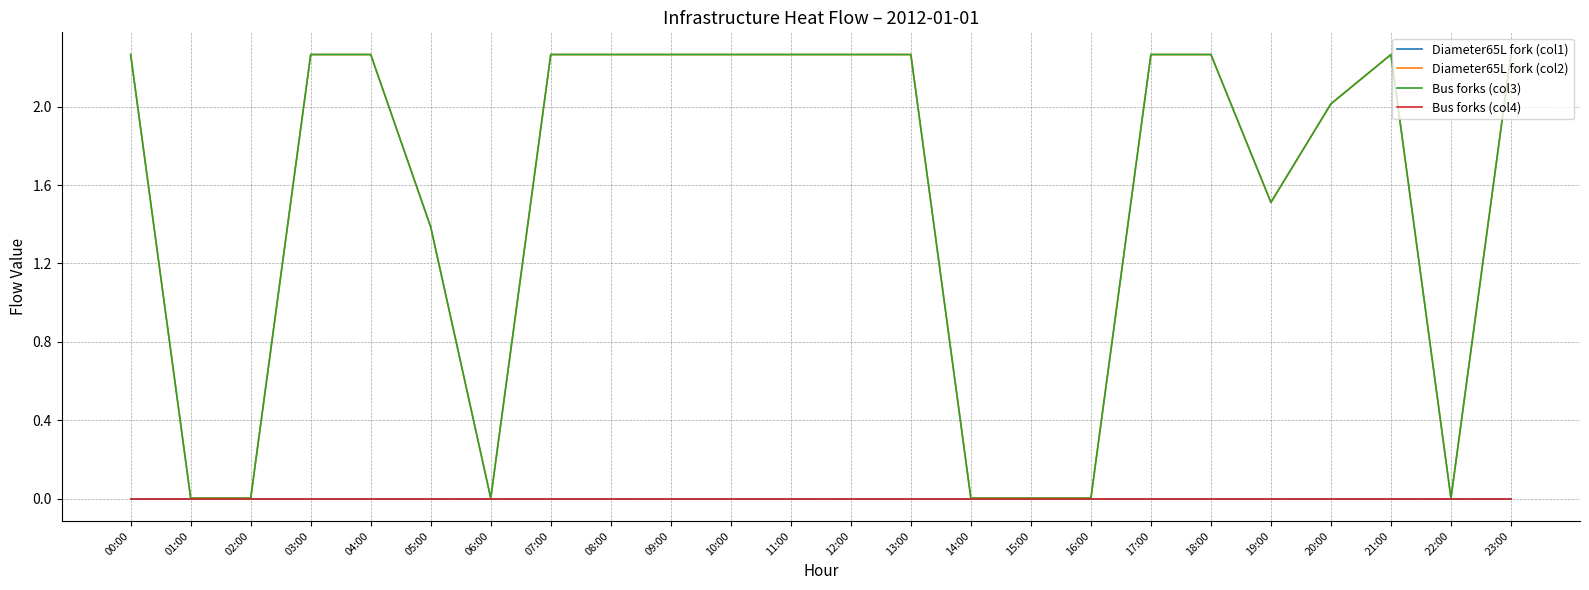

At which category is the sum across all series the highest?

00:00